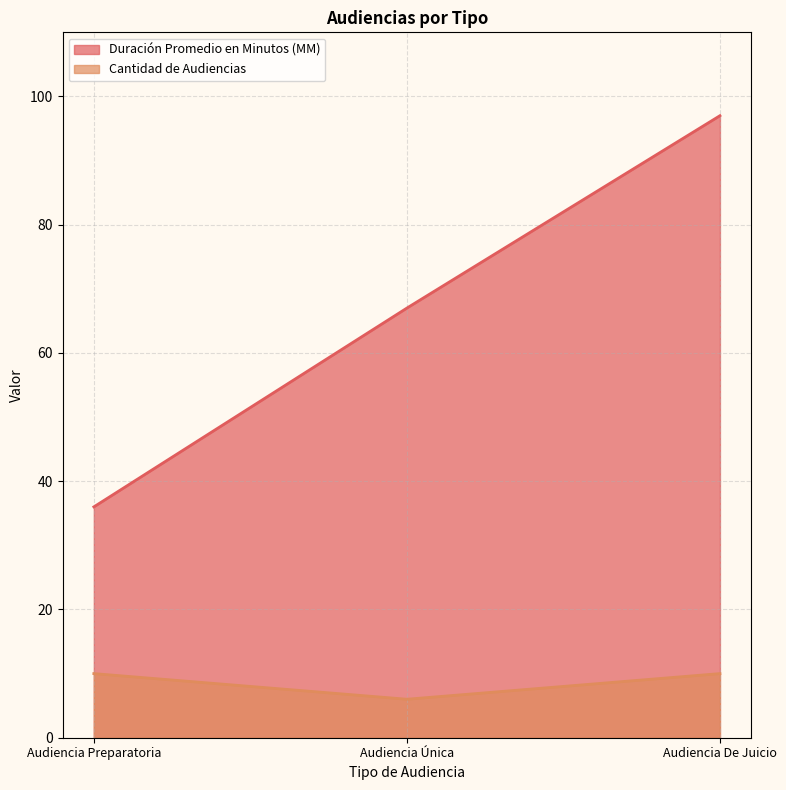

True or false: Cantidad de Audiencias has a value of 15 at Audiencia De Juicio.

False